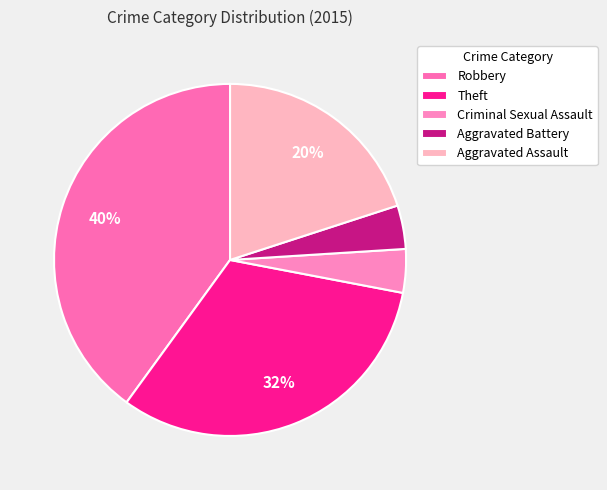

Count the number of slices in the pie.

5